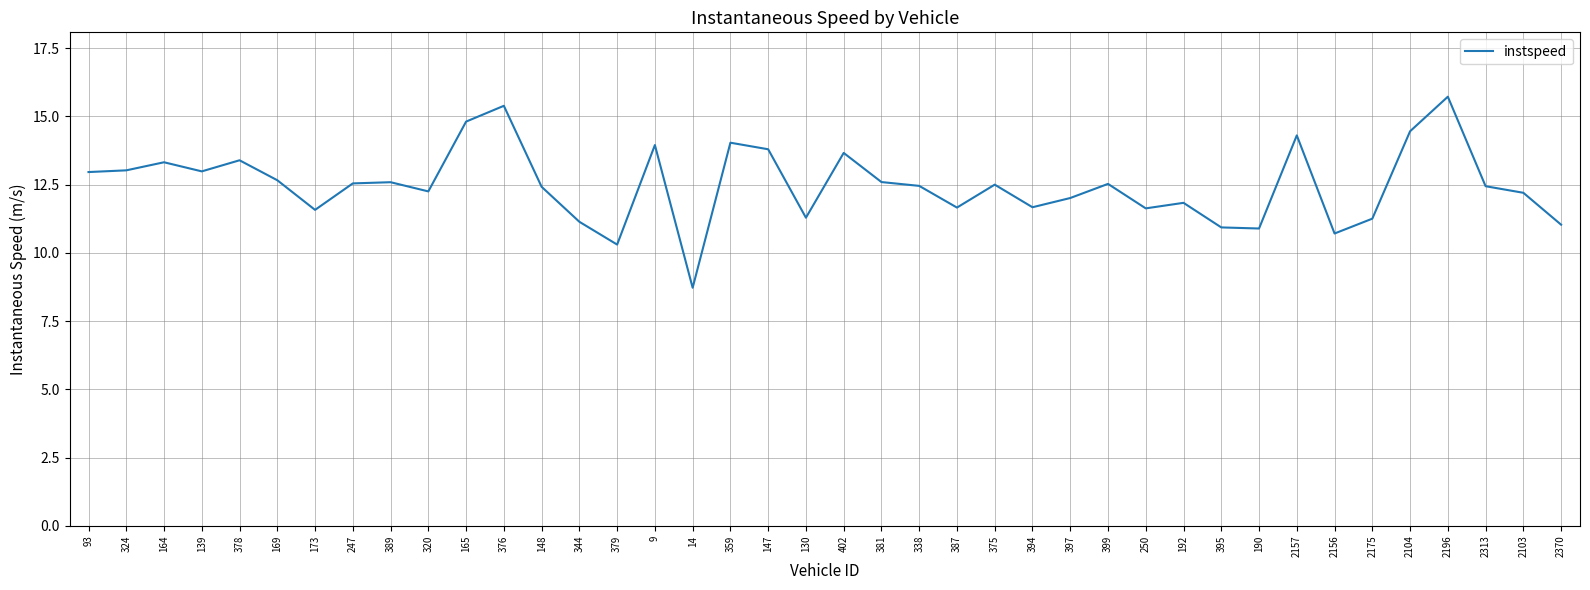

What is the difference between the maximum and minimum values?

7.0